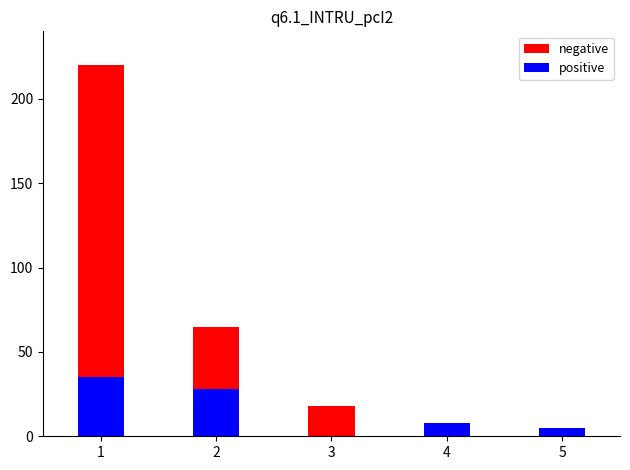

What is the value of the positive bar at the 5th from the left?

5